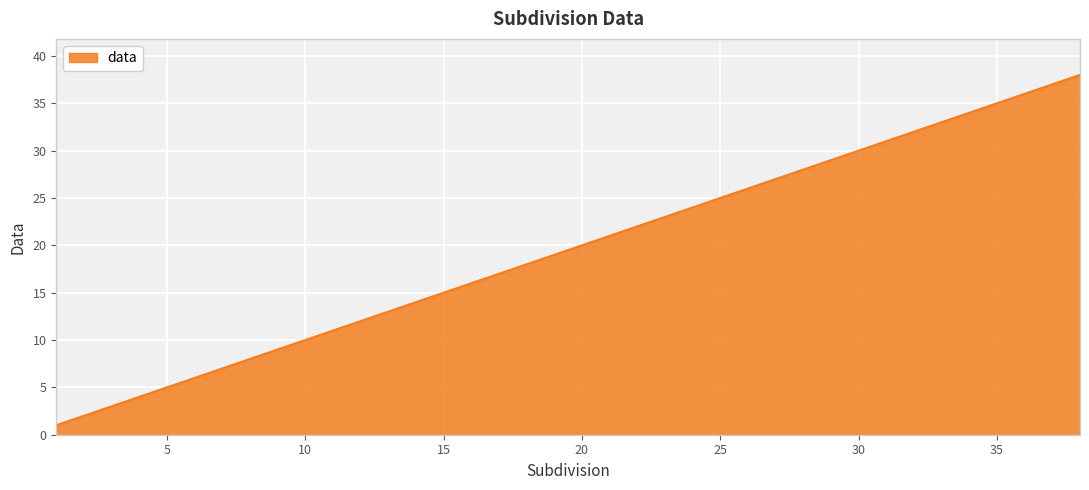

Does the chart have visible grid lines?

Yes